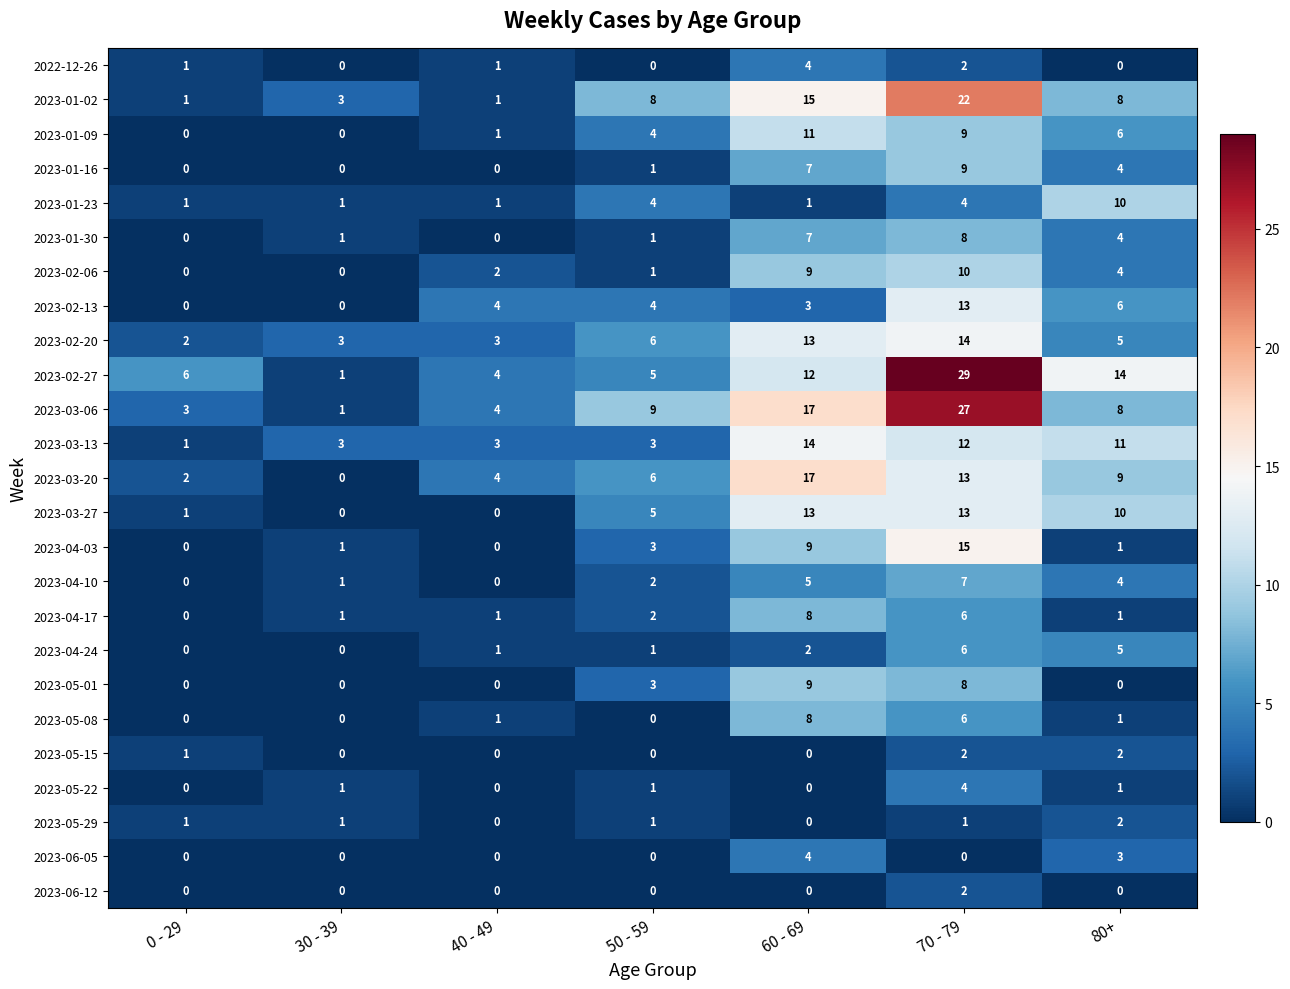

Where is 2023-02-20 nearest to the value 8?

50 - 59